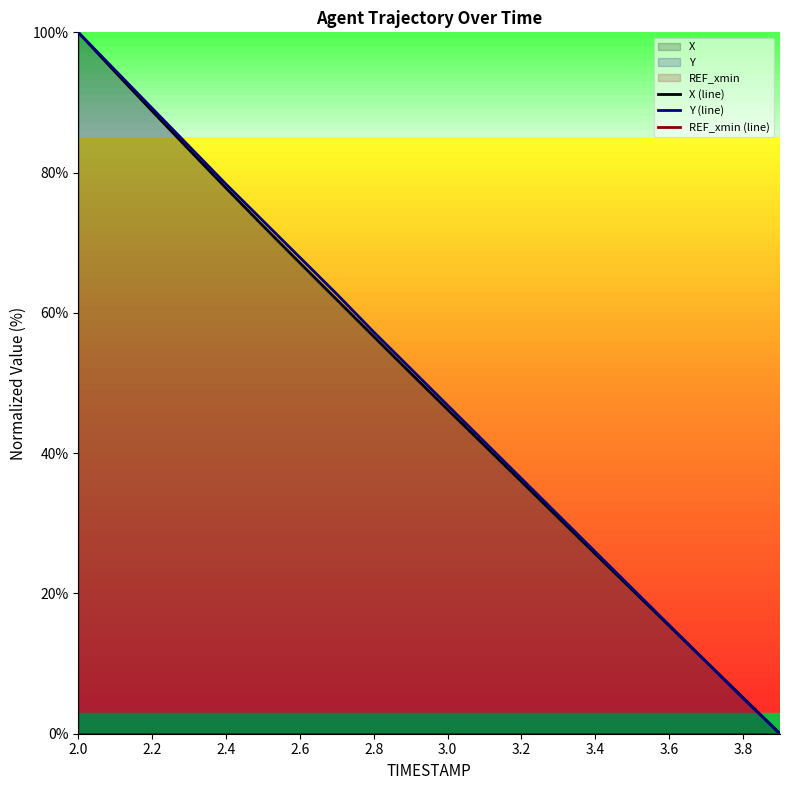

What is the greatest value displayed?

100.0